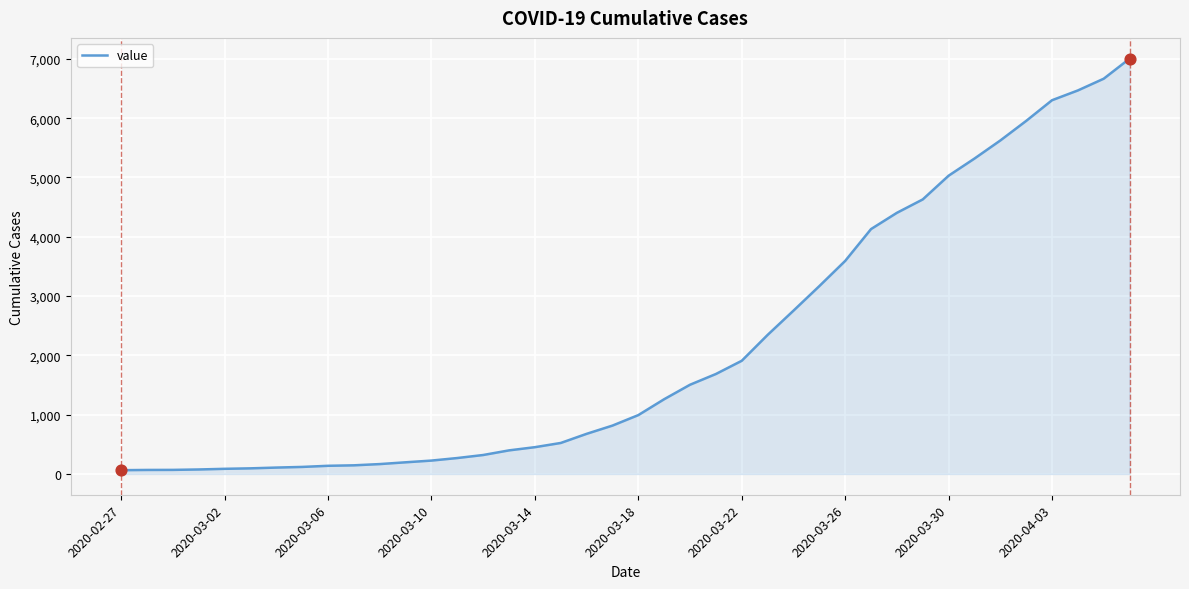

What is the difference between the maximum and minimum values?

6940